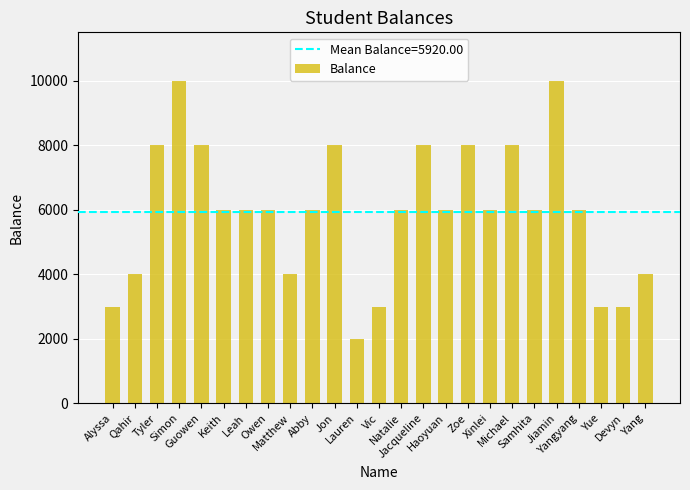

Count the number of categories in the chart.

25